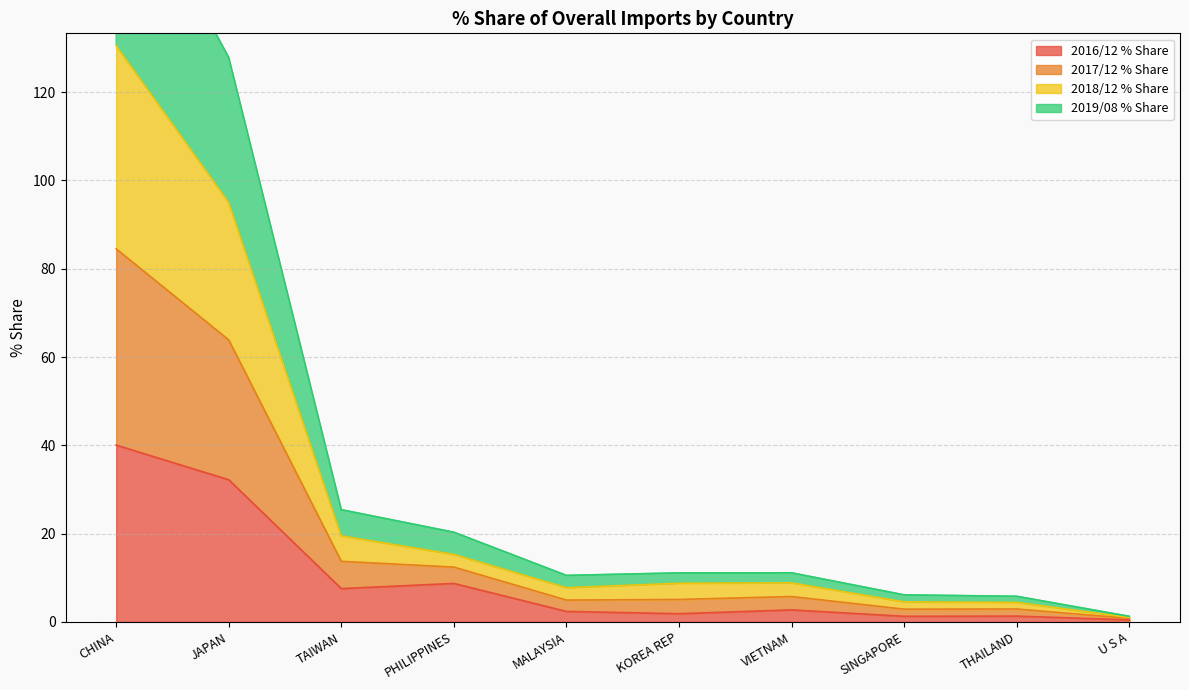

How many lines are shown in the chart?

4